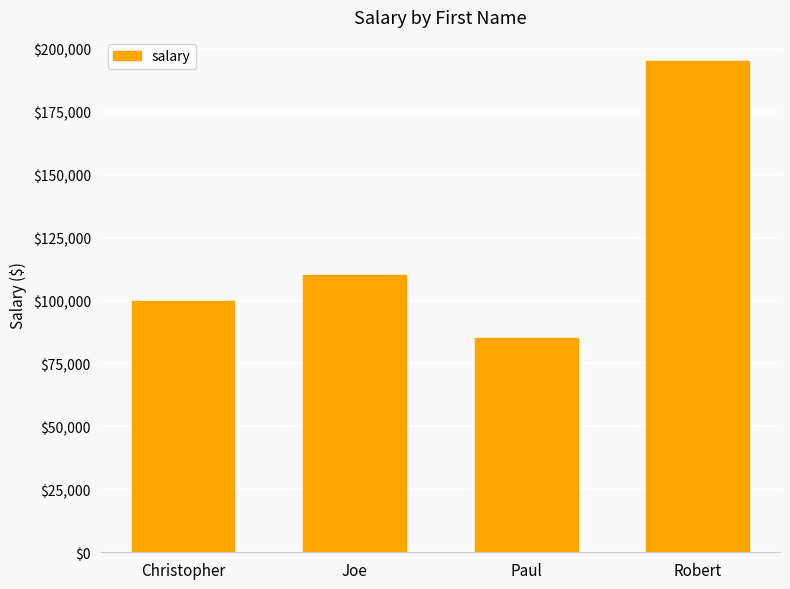

How many bars are there in total?

4